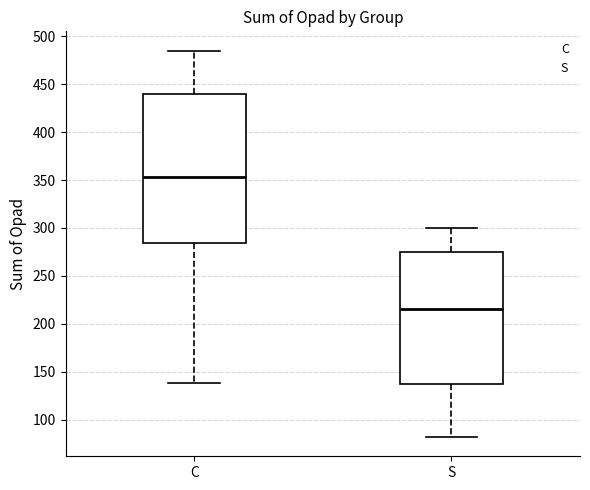

Where is the upper edge of the box for S on the y-axis? The values are not printed on the chart, so give them approximately, as read against the axis.

275